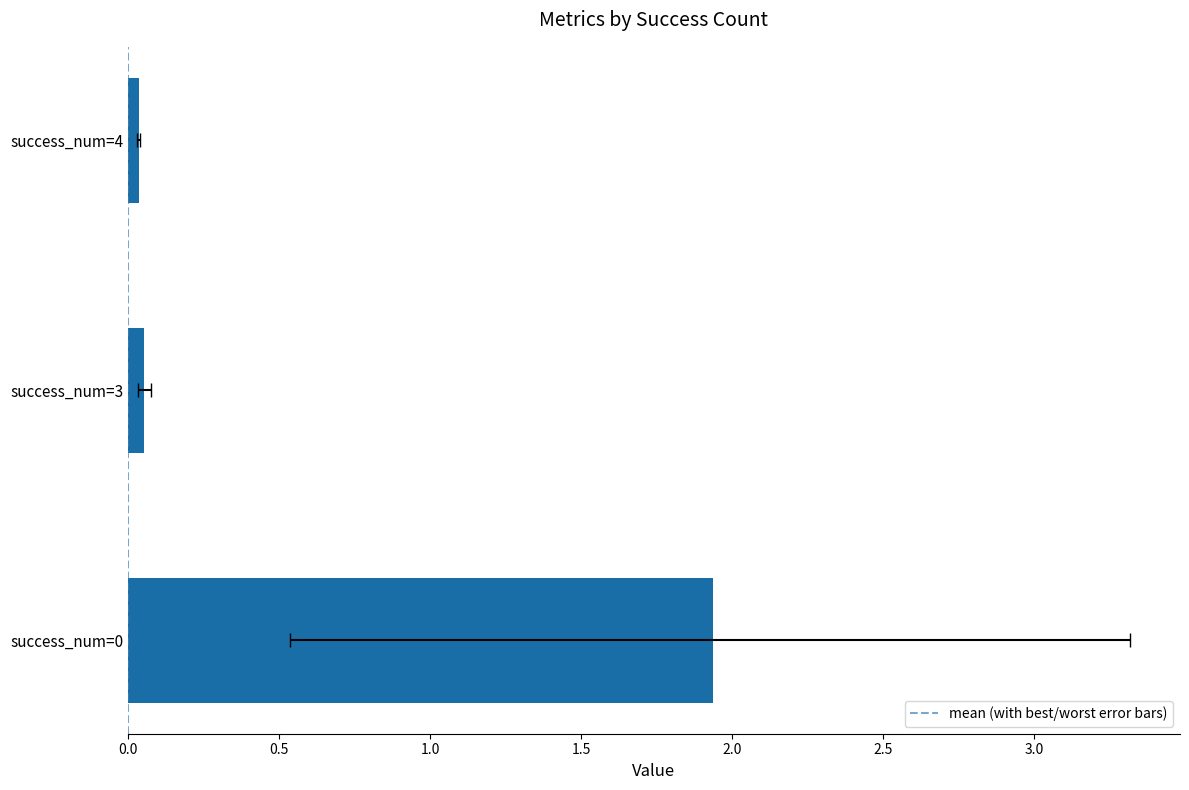

Are the bars horizontal?

Yes